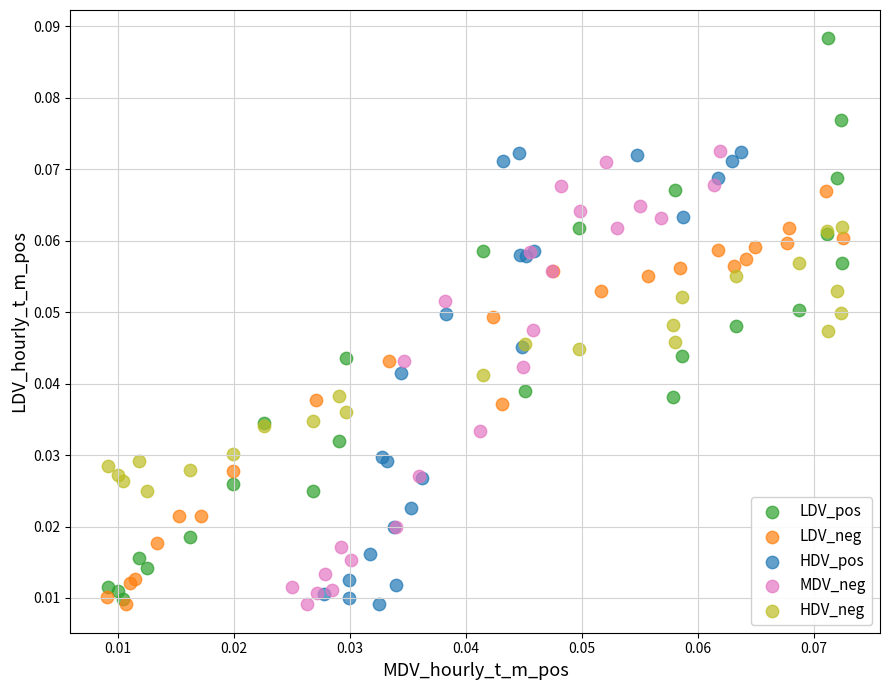

Which series reaches the maximum Y coordinate?

LDV_pos